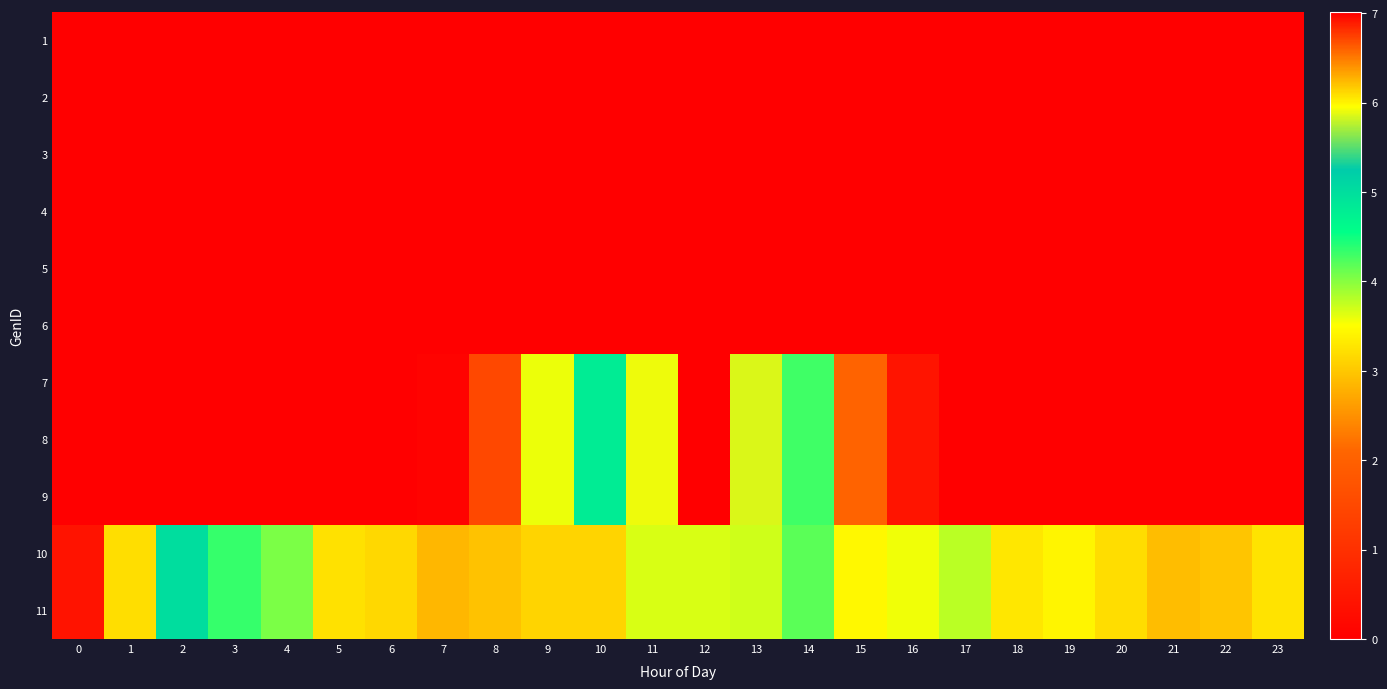

Reading right to left, extract all data points from this chart.

1: 23=0.0	22=0.0	21=0.0	20=0.0	19=0.0	18=0.0	17=0.0	16=0.0	15=0.0	14=0.0	13=0.0	12=0.0	11=0.0	10=0.0	9=0.0	8=0.0	7=0.0	6=0.0	5=0.0	4=0.0	3=0.0	2=0.0	1=0.0	0=0.0
2: 23=0.0	22=0.0	21=0.0	20=0.0	19=0.0	18=0.0	17=0.0	16=0.0	15=0.0	14=0.0	13=0.0	12=0.0	11=0.0	10=0.0	9=0.0	8=0.0	7=0.0	6=0.0	5=0.0	4=0.0	3=0.0	2=0.0	1=0.0	0=0.0
3: 23=0.0	22=0.0	21=0.0	20=0.0	19=0.0	18=0.0	17=0.0	16=0.0	15=0.0	14=0.0	13=0.0	12=0.0	11=0.0	10=0.0	9=0.0	8=0.0	7=0.0	6=0.0	5=0.0	4=0.0	3=0.0	2=0.0	1=0.0	0=0.0
4: 23=0.0	22=0.0	21=0.0	20=0.0	19=0.0	18=0.0	17=0.0	16=0.0	15=0.0	14=0.0	13=0.0	12=0.0	11=0.0	10=0.0	9=0.0	8=0.0	7=0.0	6=0.0	5=0.0	4=0.0	3=0.0	2=0.0	1=0.0	0=0.0
5: 23=0.0	22=0.0	21=0.0	20=0.0	19=0.0	18=0.0	17=0.0	16=0.0	15=0.0	14=0.0	13=0.0	12=0.0	11=0.0	10=0.0	9=0.0	8=0.0	7=0.0	6=0.0	5=0.0	4=0.0	3=0.0	2=0.0	1=0.0	0=0.0
6: 23=0.0	22=0.0	21=0.0	20=0.0	19=0.0	18=0.0	17=0.0	16=0.0	15=0.0	14=0.0	13=0.0	12=0.0	11=0.0	10=0.0	9=0.0	8=0.0	7=0.0	6=0.0	5=0.0	4=0.0	3=0.0	2=0.0	1=0.0	0=0.0
7: 23=0.0	22=0.0	21=0.0	20=0.0	19=0.0	18=0.0	17=0.0	16=0.4	15=2.1	14=4.3	13=5.9	12=7.0	11=5.9	10=4.8	9=3.6	8=1.5	7=0.1	6=0.0	5=0.0	4=0.0	3=0.0	2=0.0	1=0.0	0=0.0
8: 23=0.0	22=0.0	21=0.0	20=0.0	19=0.0	18=0.0	17=0.0	16=0.4	15=2.1	14=4.3	13=5.9	12=7.0	11=5.9	10=4.8	9=3.6	8=1.5	7=0.1	6=0.0	5=0.0	4=0.0	3=0.0	2=0.0	1=0.0	0=0.0
9: 23=0.0	22=0.0	21=0.0	20=0.0	19=0.0	18=0.0	17=0.0	16=0.4	15=2.1	14=4.3	13=5.9	12=7.0	11=5.9	10=4.8	9=3.6	8=1.5	7=0.1	6=0.0	5=0.0	4=0.0	3=0.0	2=0.0	1=0.0	0=0.0
10: 23=3.3	22=3.0	21=2.9	20=3.2	19=3.4	18=3.3	17=3.8	16=3.6	15=3.4	14=4.2	13=3.7	12=3.7	11=3.7	10=3.1	9=3.1	8=2.9	7=2.9	6=3.2	5=3.2	4=4.0	3=4.3	2=5.0	1=6.1	0=6.9
11: 23=3.3	22=3.0	21=2.9	20=3.2	19=3.4	18=3.3	17=3.8	16=3.6	15=3.4	14=4.2	13=3.7	12=3.7	11=3.7	10=3.1	9=3.1	8=2.9	7=2.9	6=3.2	5=3.2	4=4.0	3=4.3	2=5.0	1=6.1	0=6.9